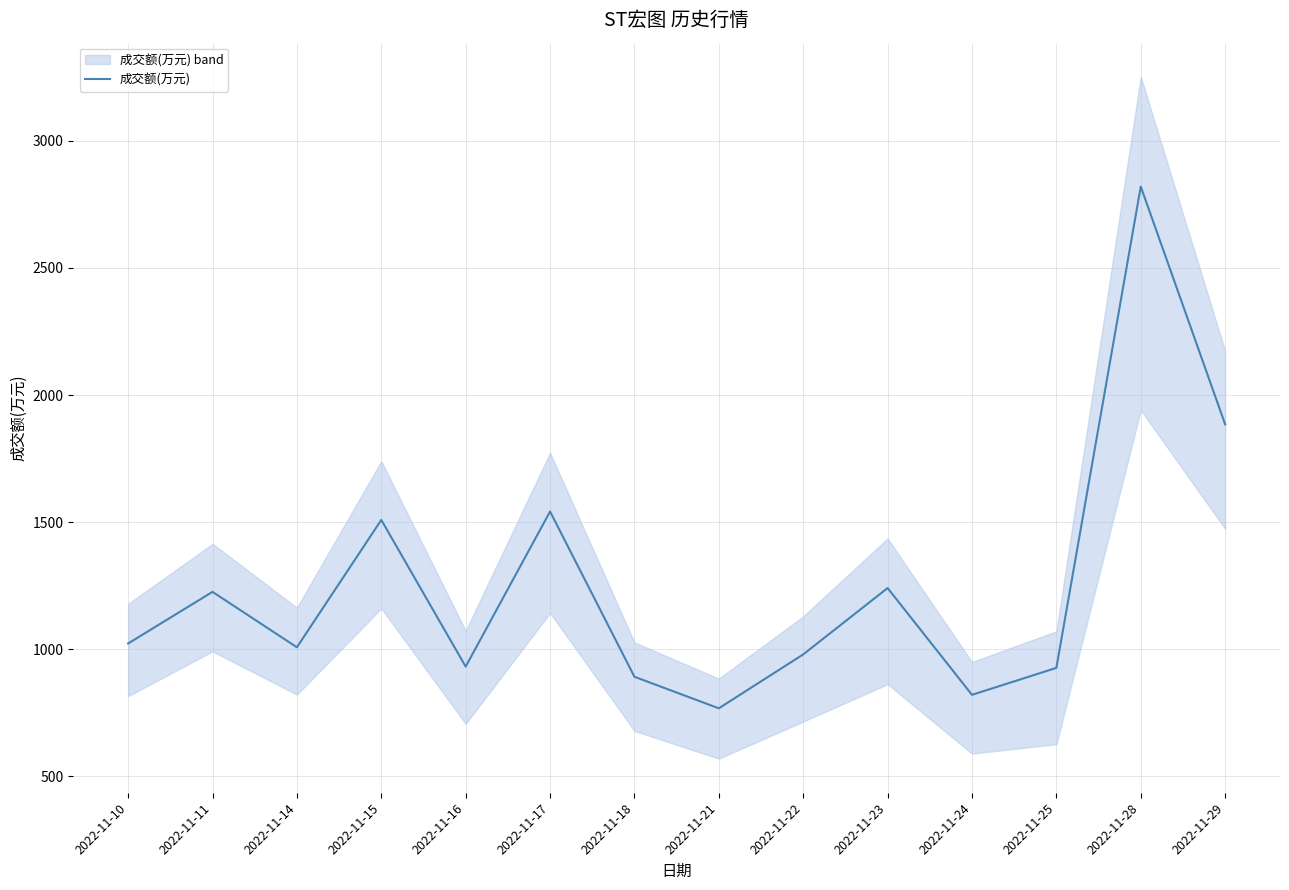

What is the difference between the maximum and minimum values?

2052